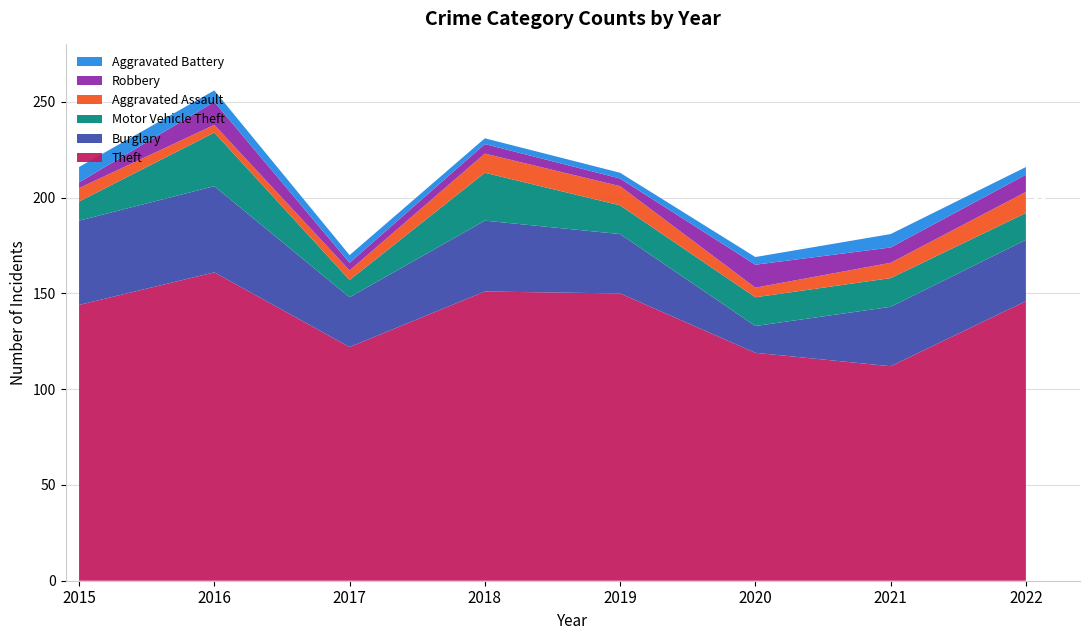

Reading left to right, what are all the values shown in this chart?

Theft: 2015=144	2016=161	2017=122	2018=151	2019=150	2020=119	2021=112	2022=146
Burglary: 2015=44	2016=45	2017=26	2018=37	2019=31	2020=14	2021=31	2022=32
Motor Vehicle Theft: 2015=10	2016=28	2017=9	2018=25	2019=15	2020=15	2021=15	2022=14
Aggravated Assault: 2015=7	2016=4	2017=5	2018=10	2019=10	2020=5	2021=8	2022=11
Robbery: 2015=3	2016=12	2017=4	2018=5	2019=4	2020=12	2021=8	2022=9
Aggravated Battery: 2015=8	2016=6	2017=4	2018=3	2019=3	2020=4	2021=7	2022=4